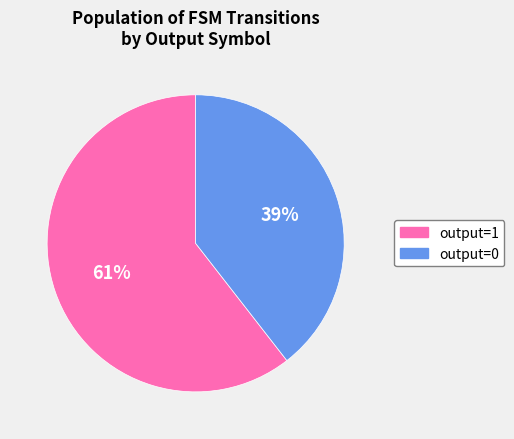

Is it true that output=1 is 99% of the pie?

False